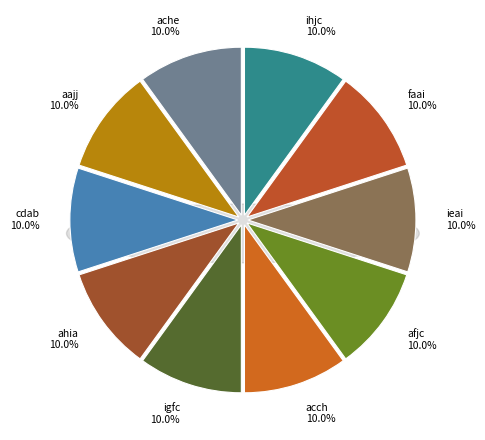

Which slice is the largest?

acch